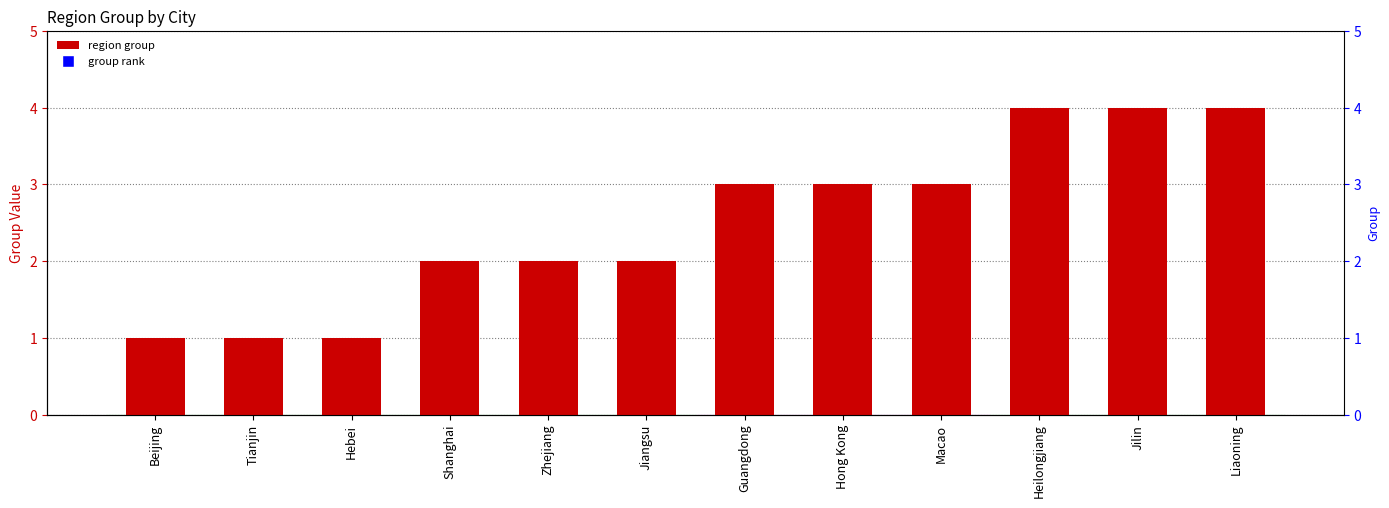

Does the chart contain stacked bars?

No